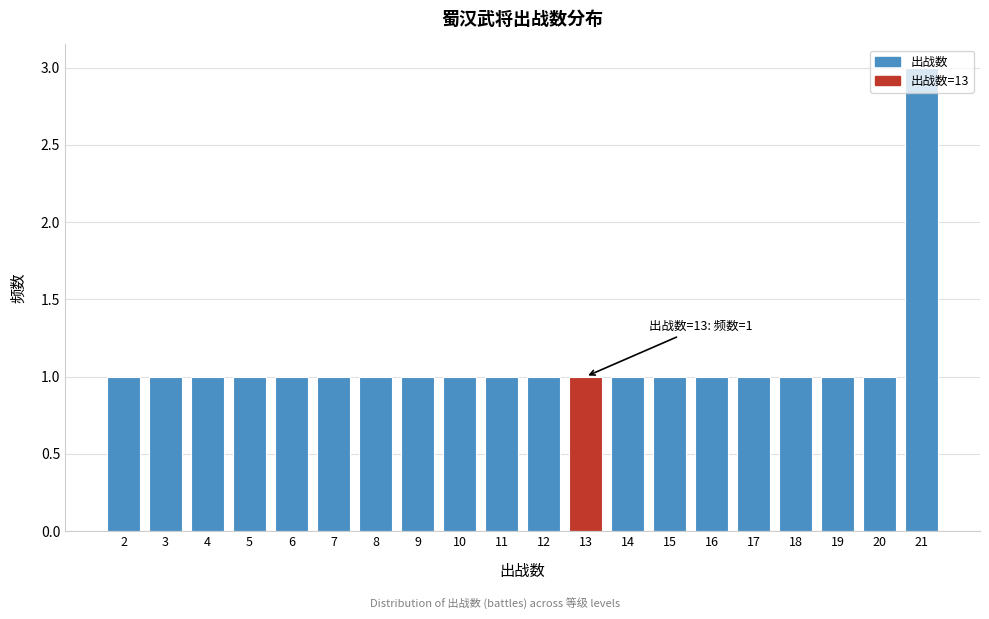

Which range on the x-axis has the tallest bar?

20.5 to 21.5